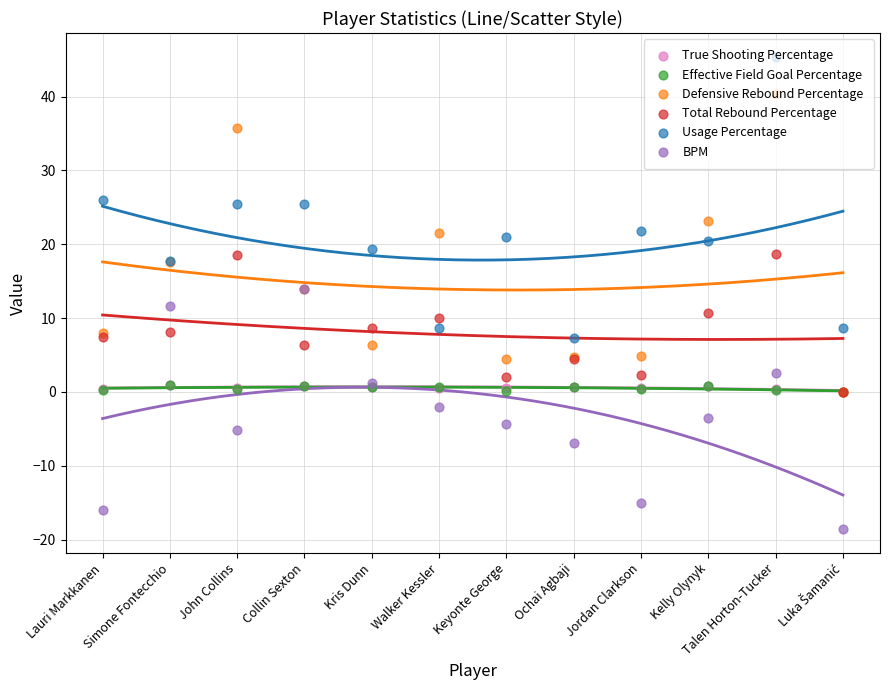

At how many categories does at least one series exceed 36?

1